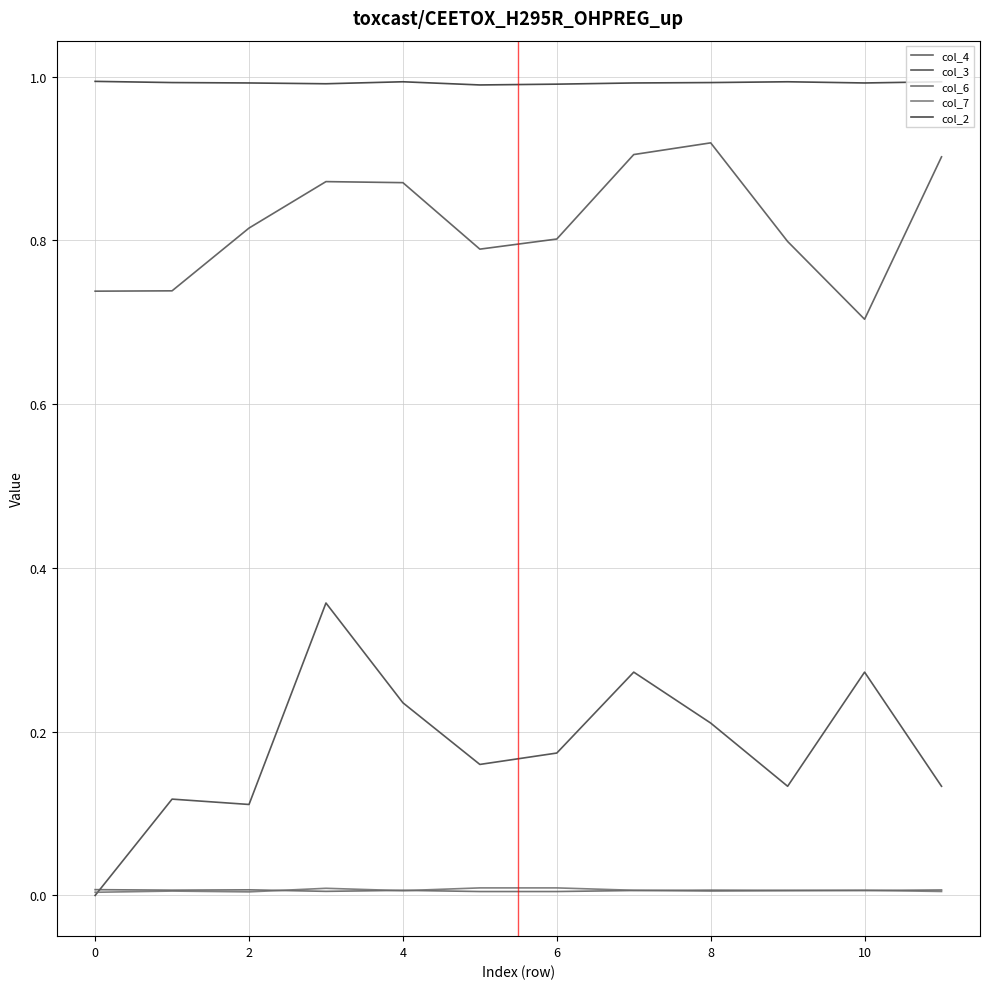

Does the chart have visible grid lines?

Yes